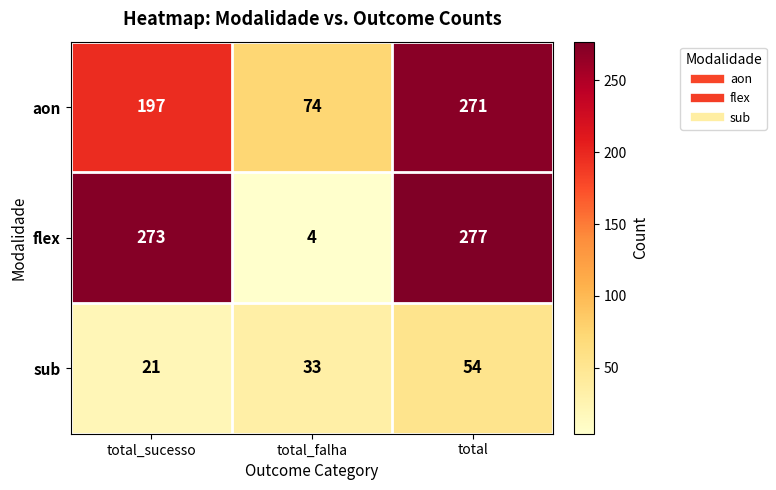

What is the difference between the highest and lowest values at total_sucesso?

252